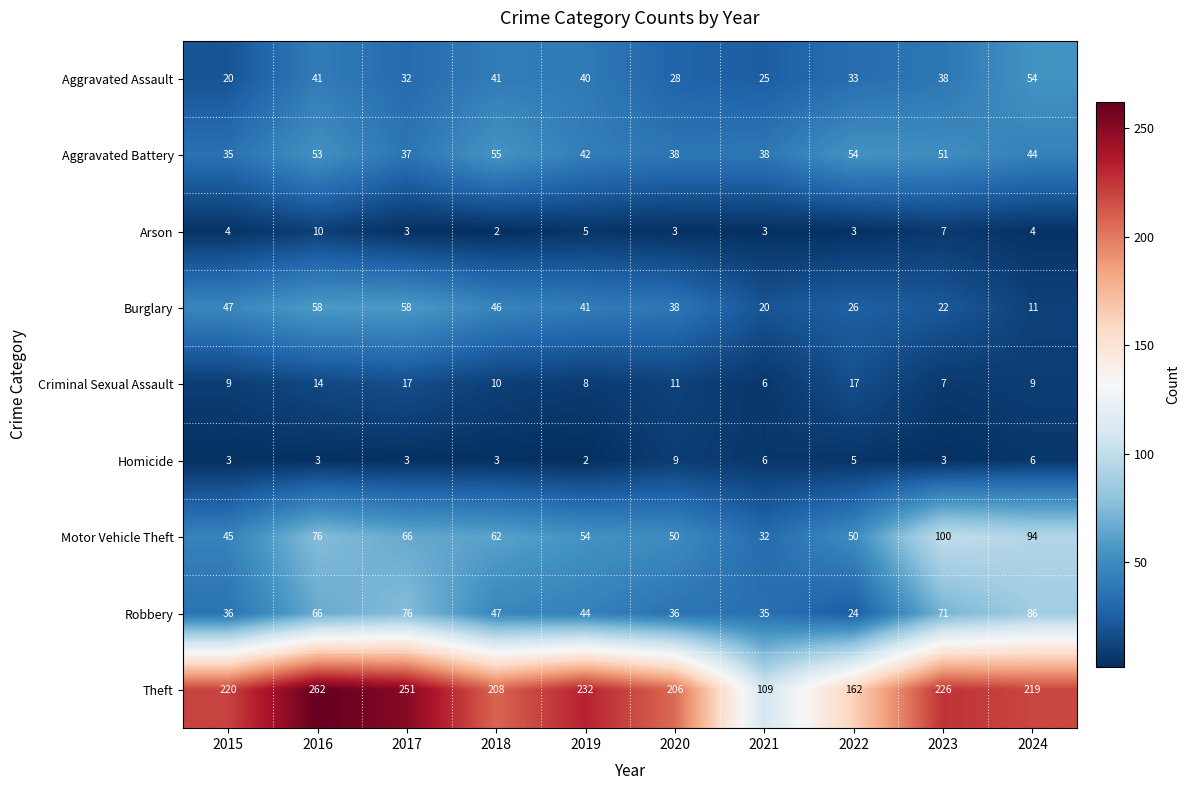

Between 2015 and 2018, which series saw the biggest shift?

Aggravated Assault